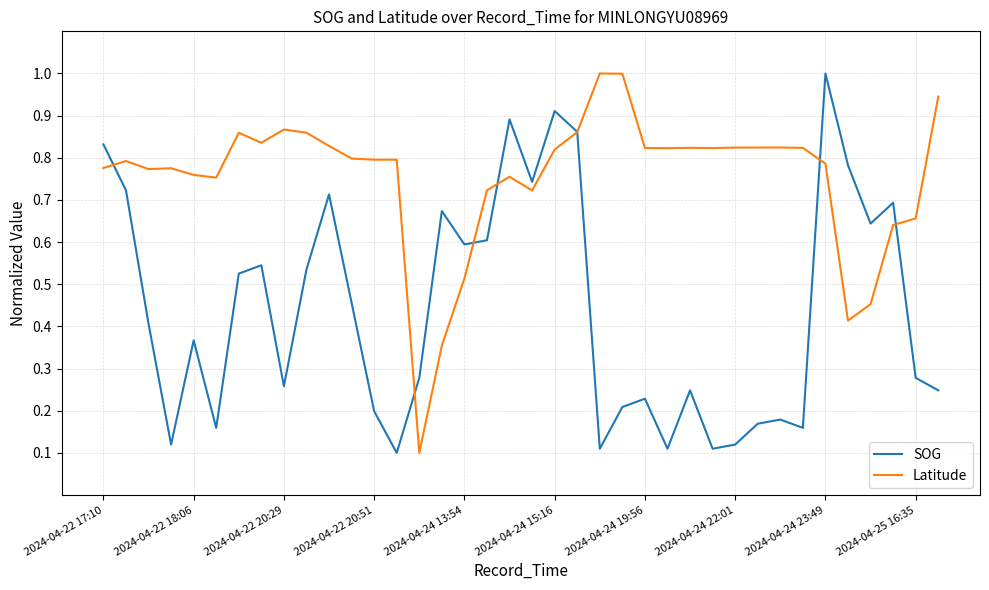

What is the highest value of the SOG series?

1.0